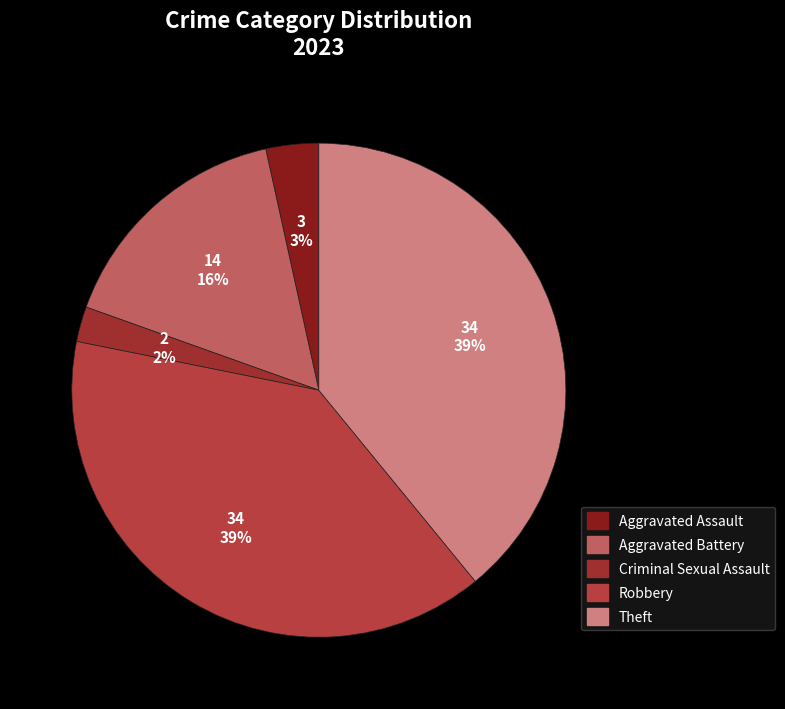

To the nearest percent, what is the combined percentage of Robbery and Aggravated Assault?

43%